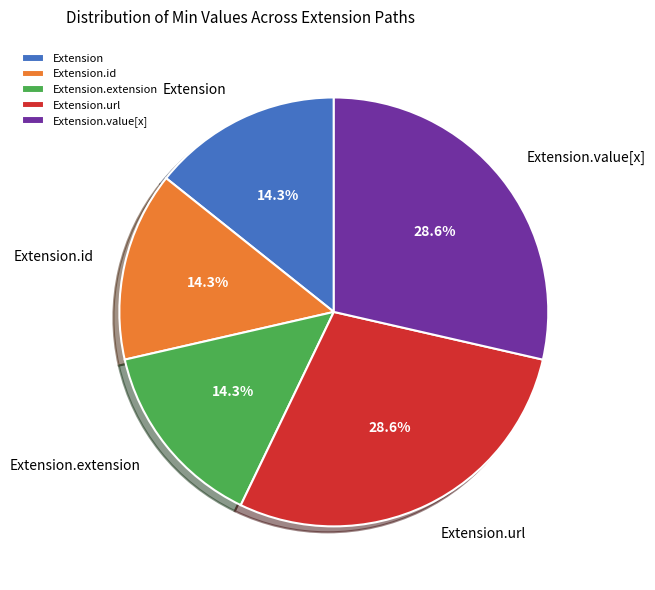

Is there a majority slice in this chart?

No